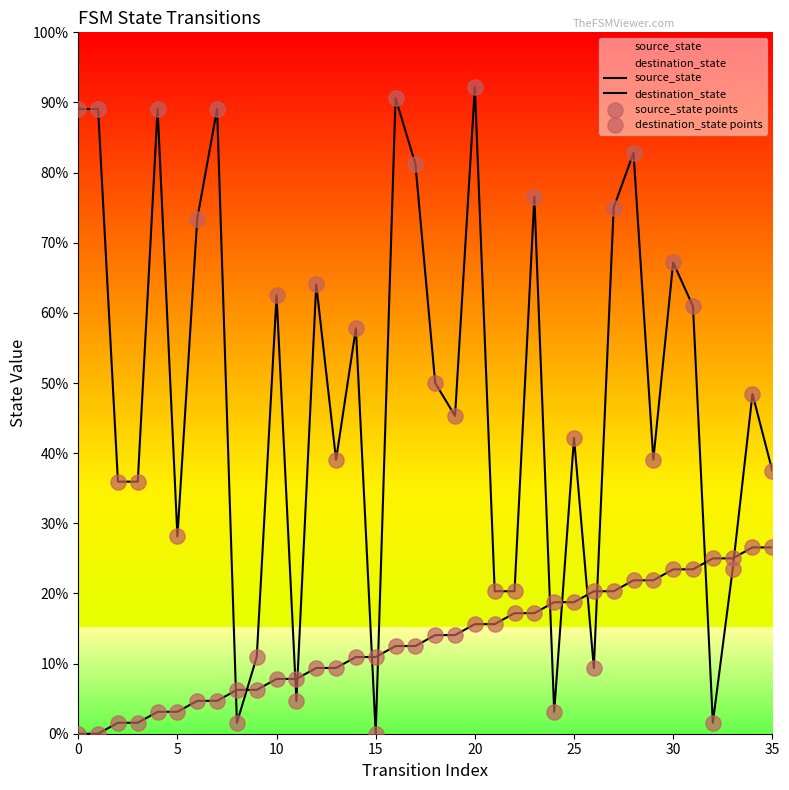

At how many categories does at least one series exceed 1?

36